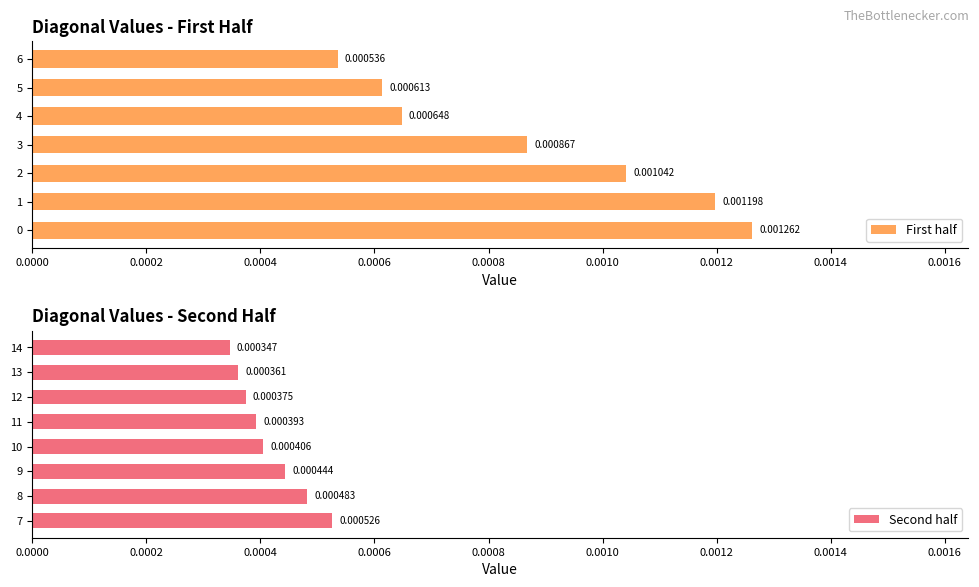

Rank the categories by value from highest to lowest.

0, 1, 2, 3, 4, 5, 6, 7, 8, 9, 10, 11, 12, 13, 14